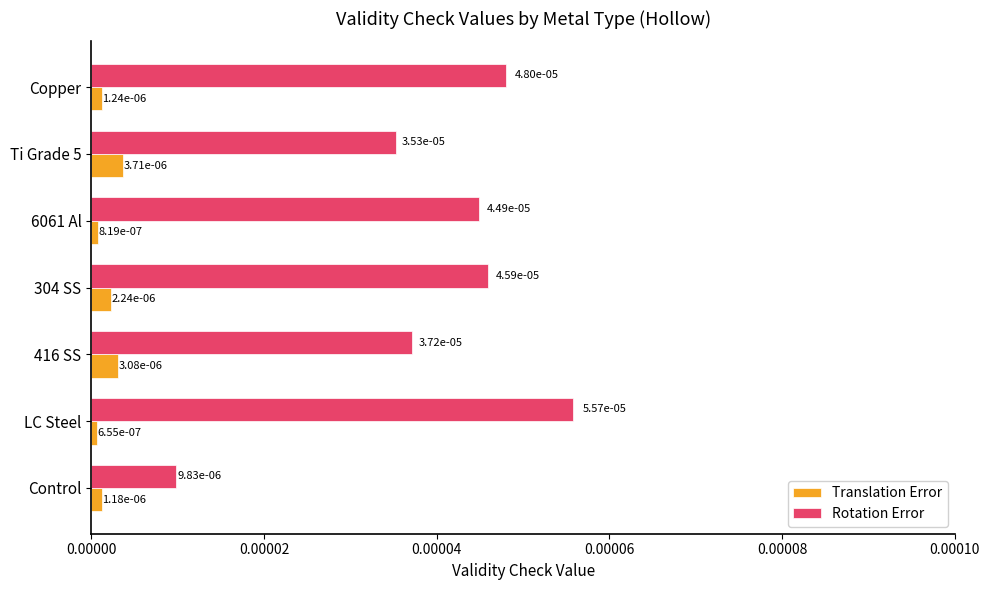

How many Rotation Error values are between 0 and 1?

7